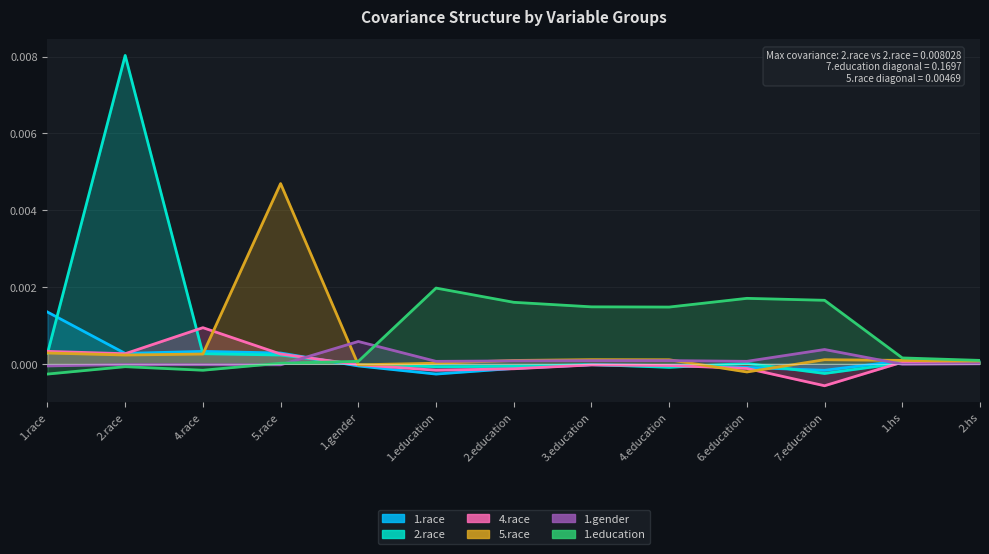

After their last crossing, which series has the higher values: 1.gender or 1.race?

1.race